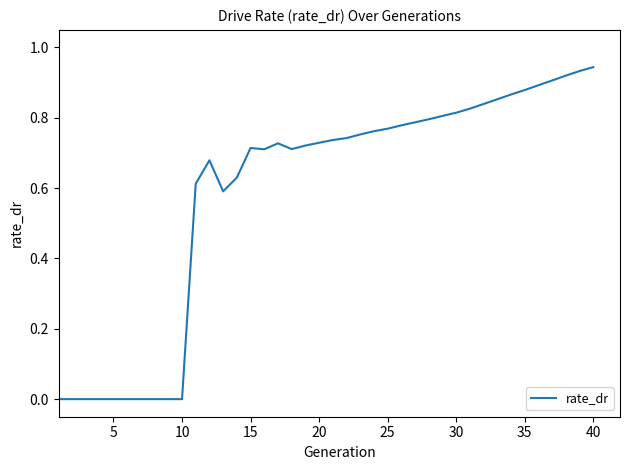

Does the chart have visible grid lines?

No